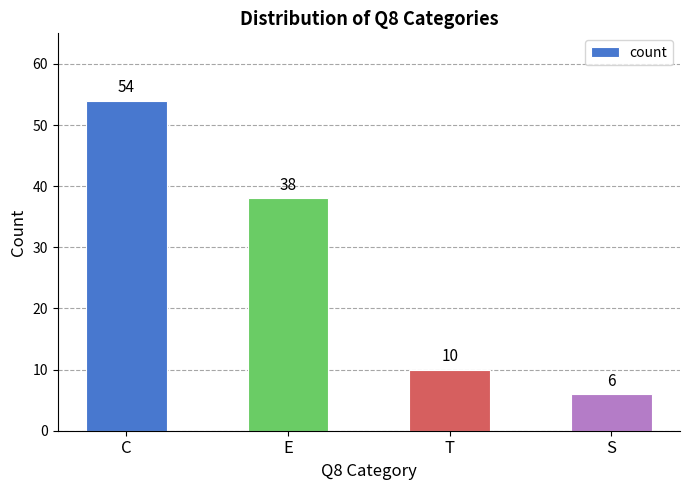

What is the change in value from C to E?

-16